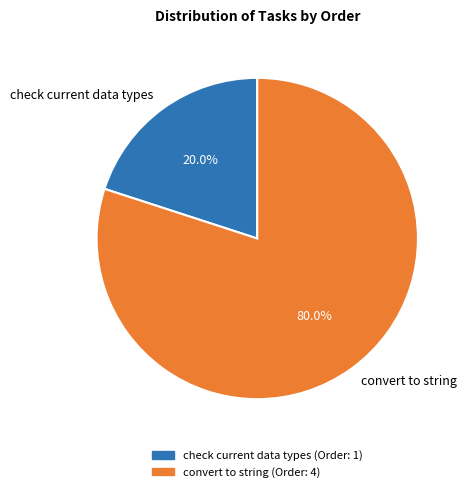

Is it true that convert to string is 80% of the pie?

True